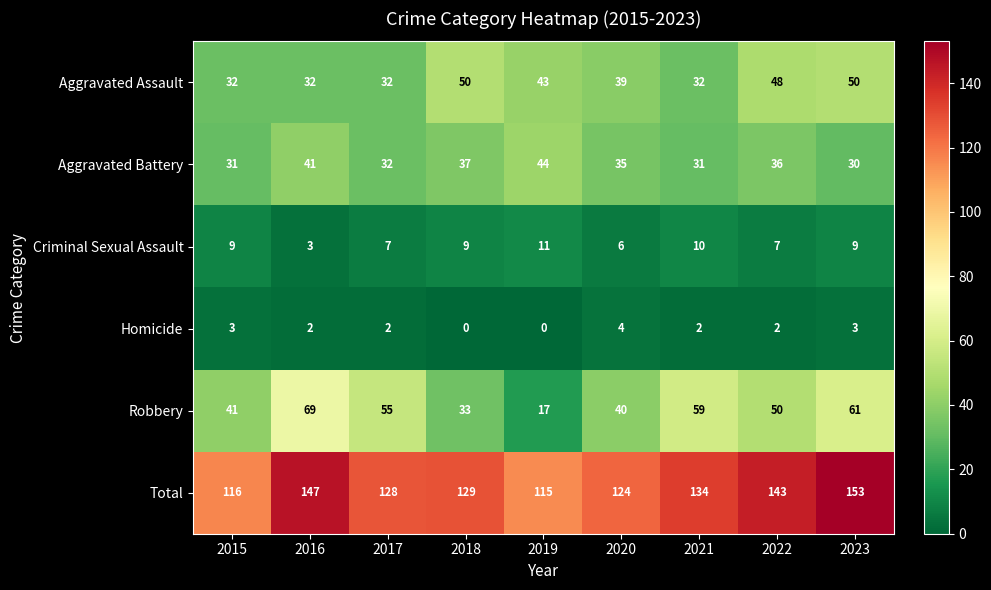

At how many categories does at least one series exceed 126?

6